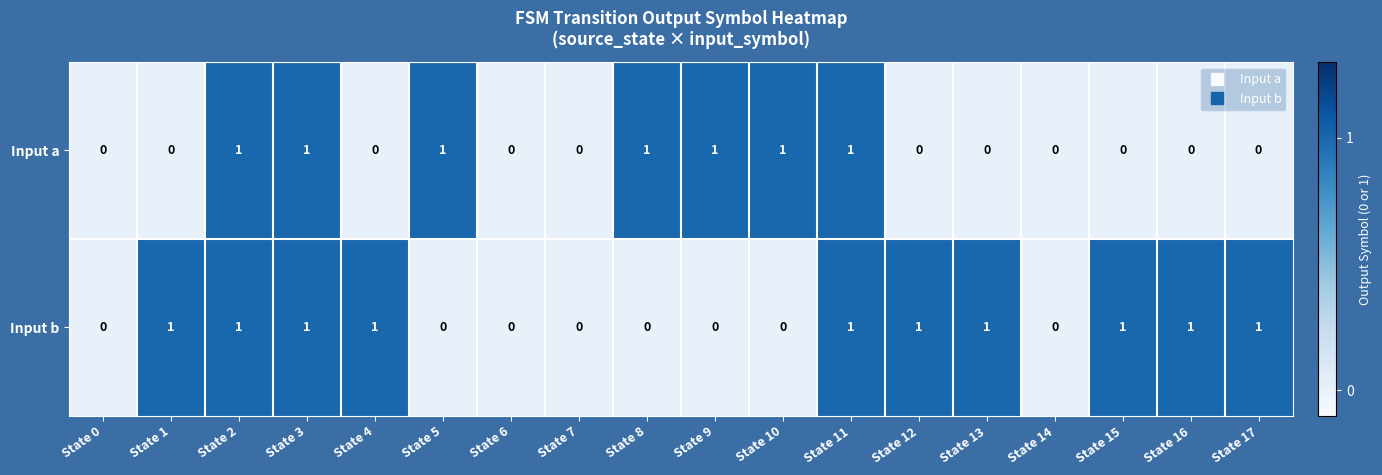

At State 8, list the series in order from largest to smallest.

Input a, Input b